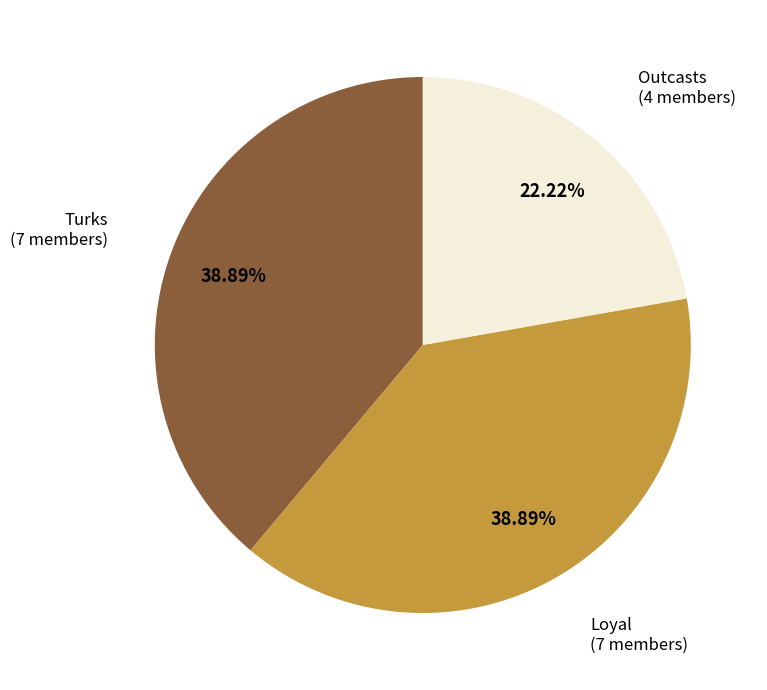

What is the ratio of the value at Turks to the value at Loyal?

1.0